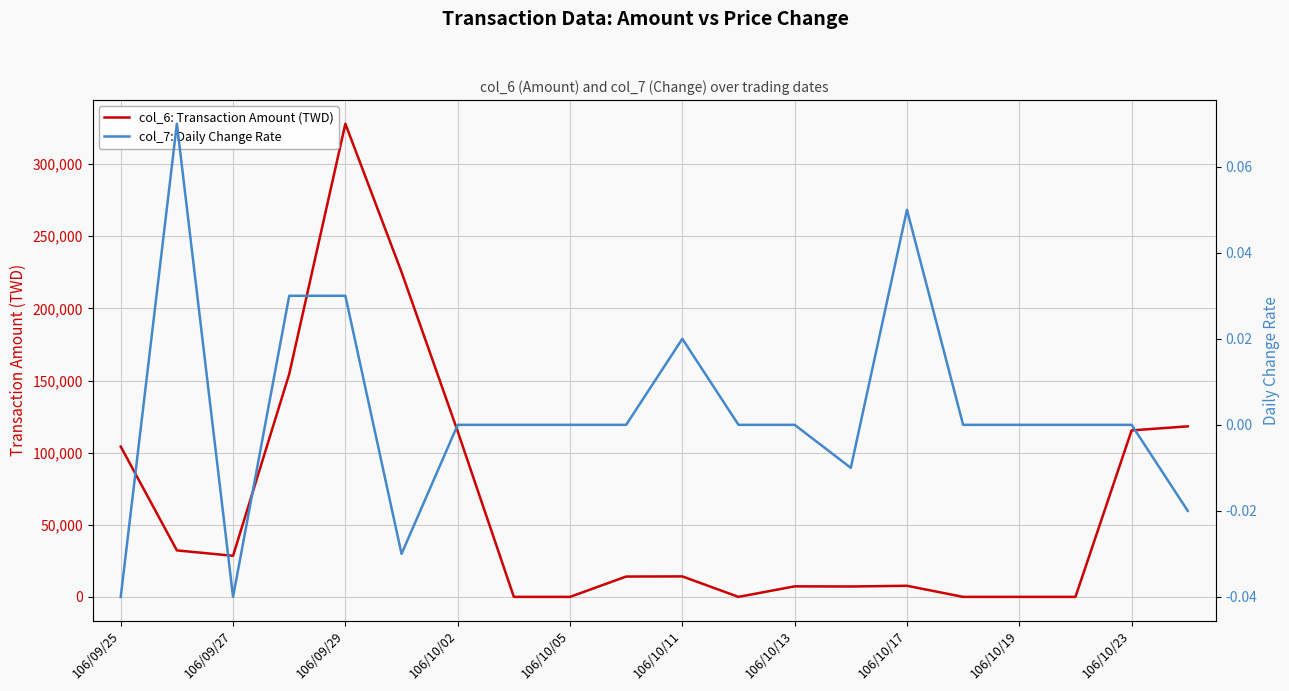

The value of col_6: Transaction Amount (TWD) at 106/09/29 is 328000. True or false?

True